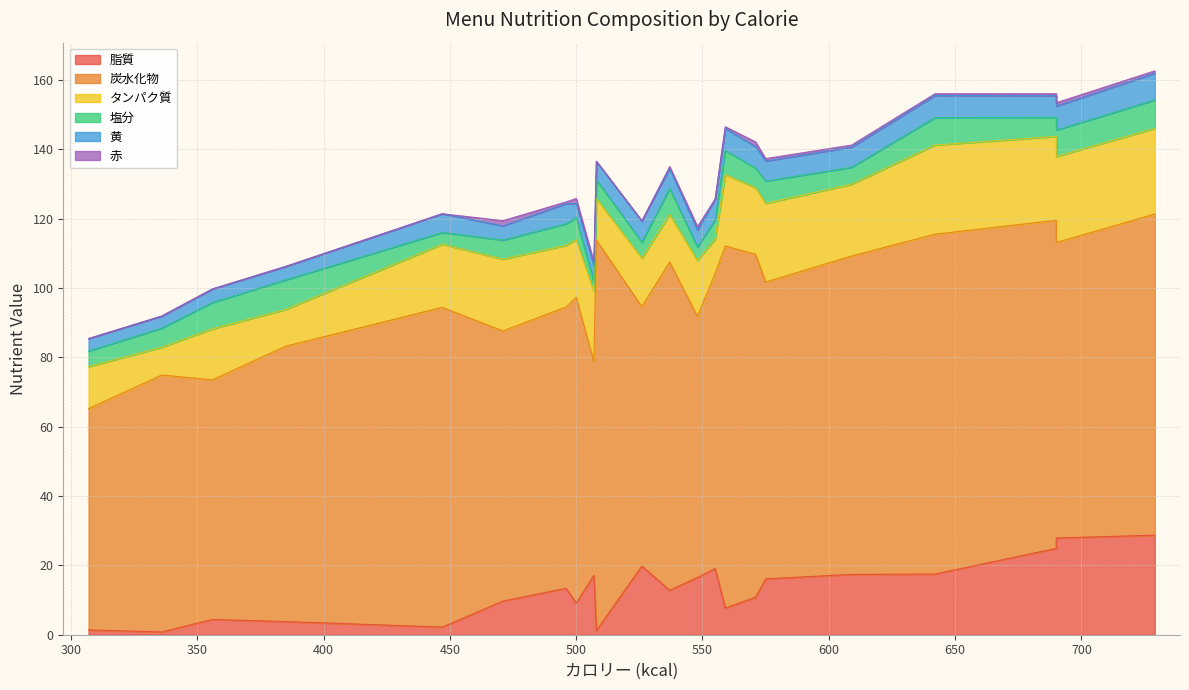

Is the value of 脂質 at 醬油ラーメン greater than the value of タンパク質 at 冷やし中華?

No